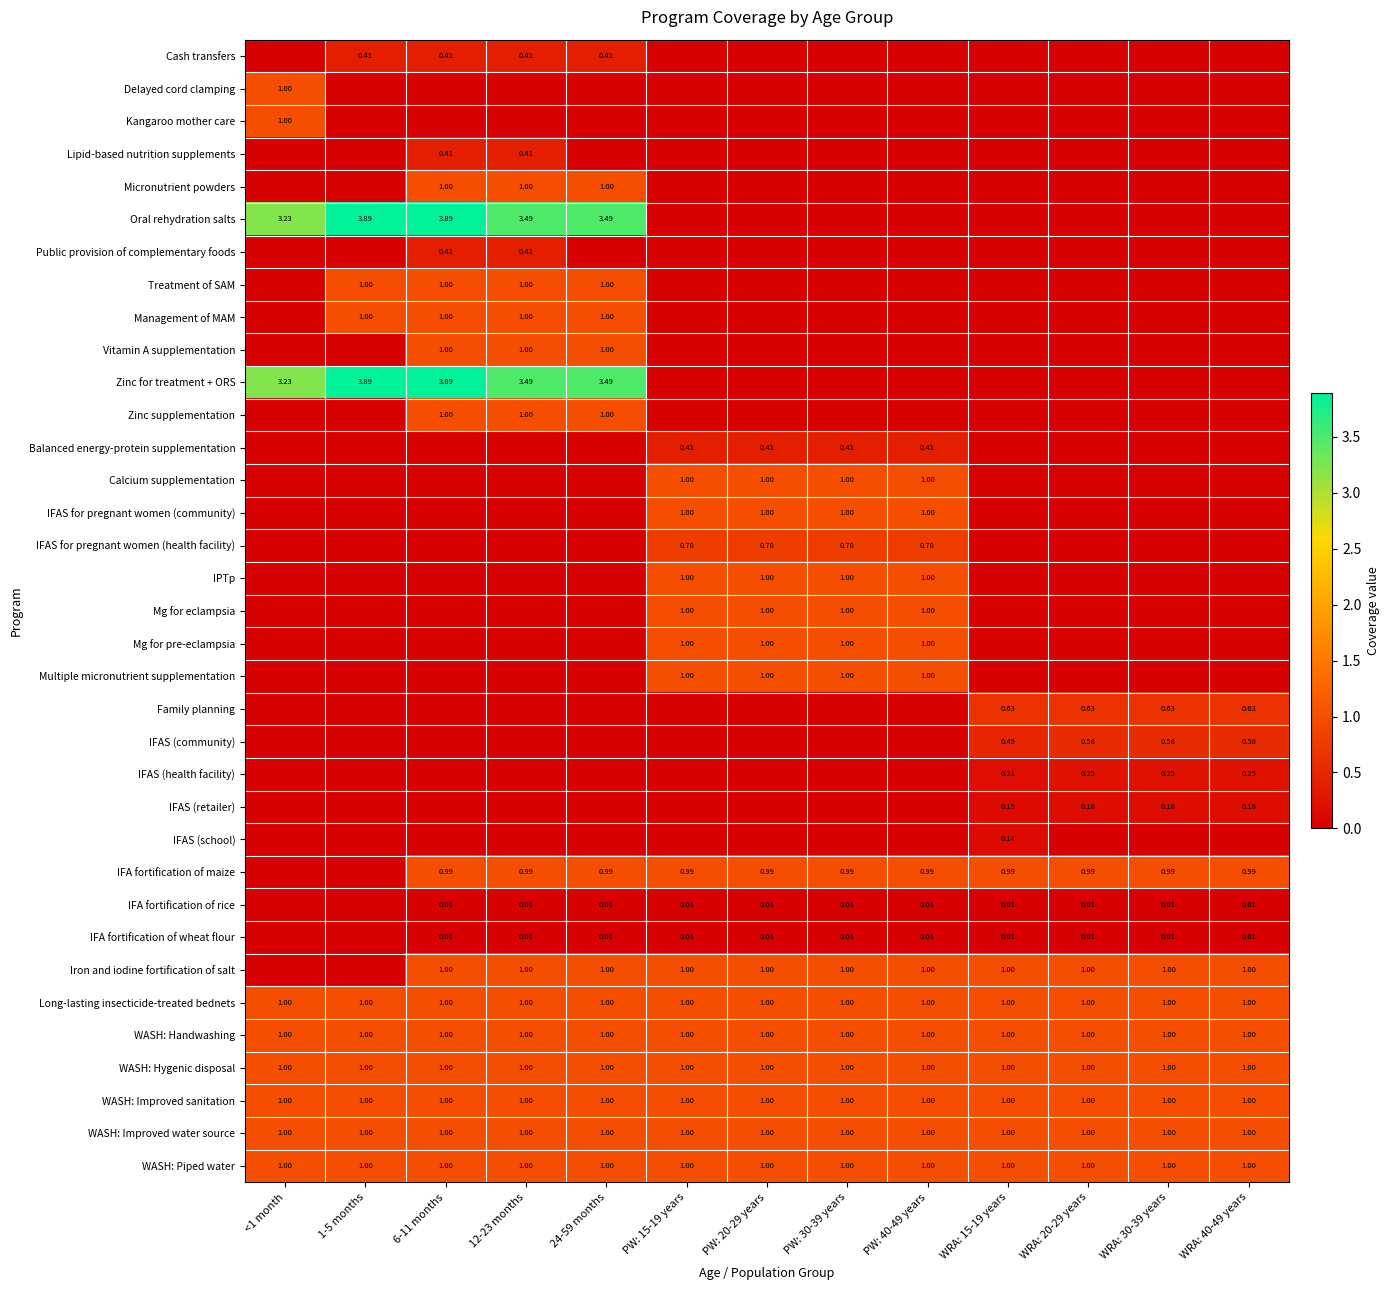

What value does the WASH: Piped water series have at 6-11 months?

1.0